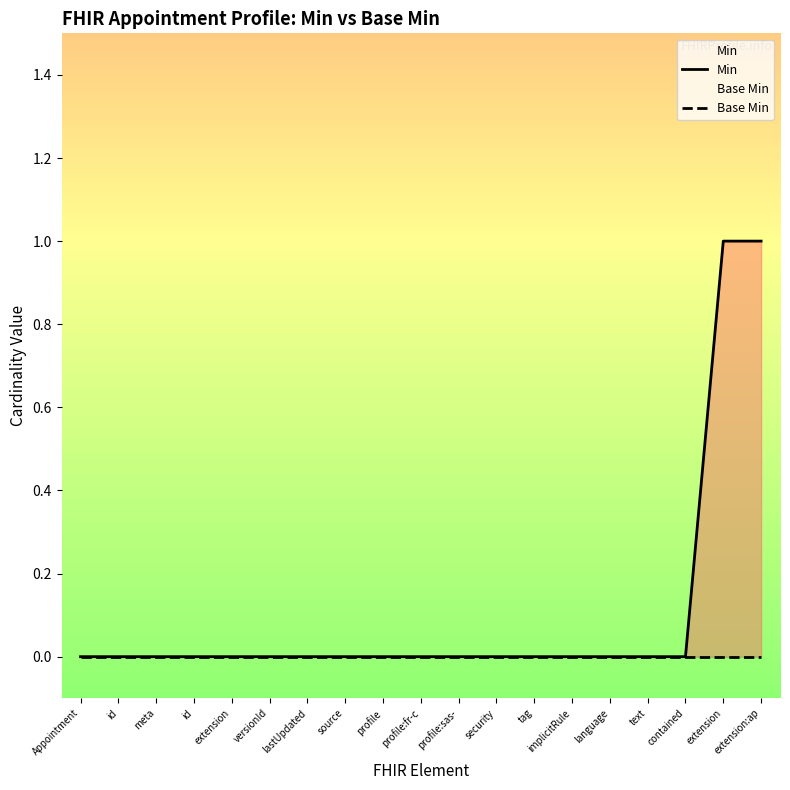

How many lines are shown in the chart?

2